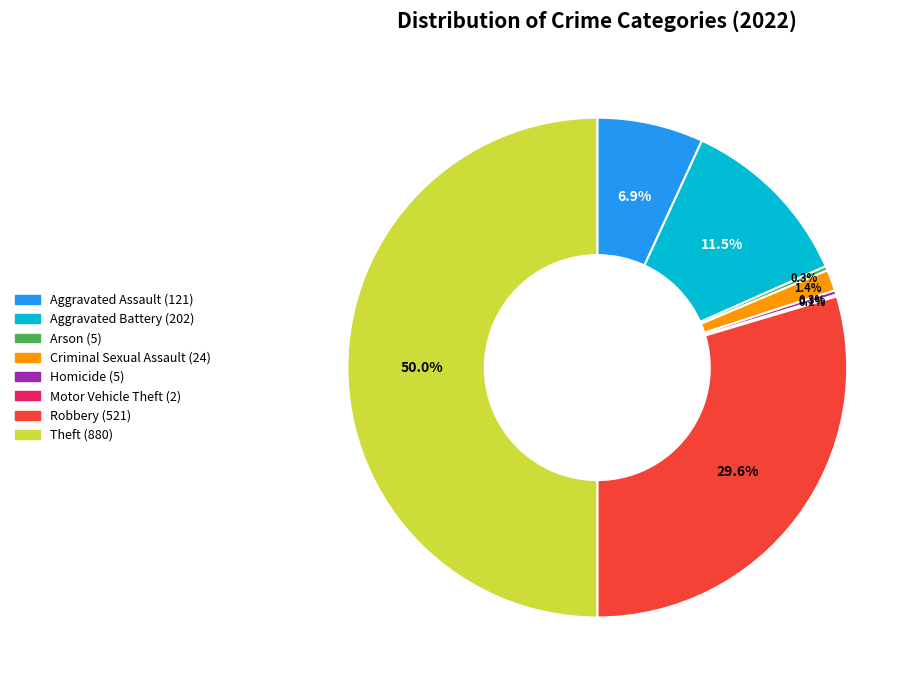

What is the total percentage of Homicide and Aggravated Battery?

11.8%